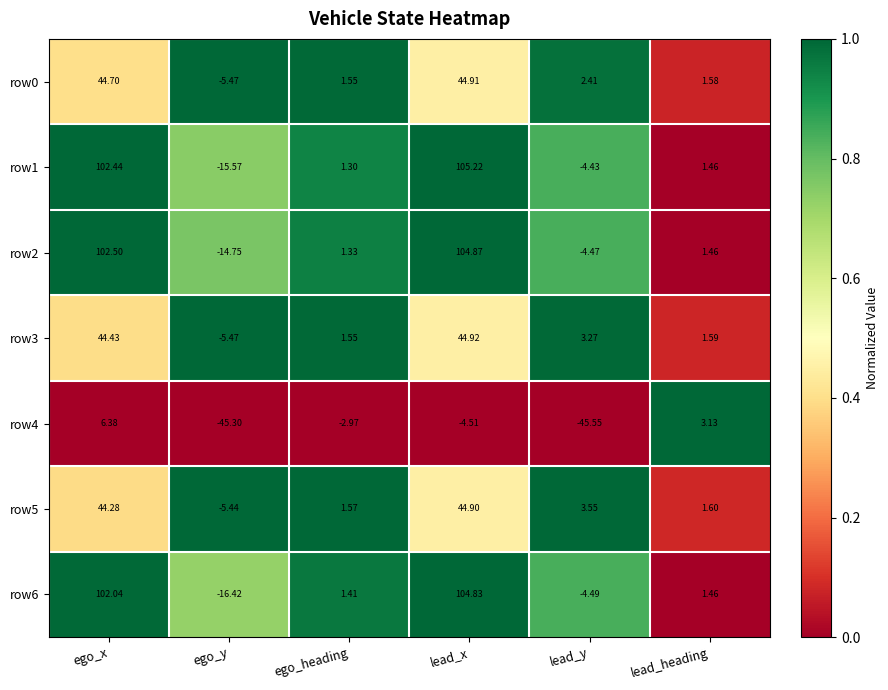

Which series has the largest range (max minus min)?

row6